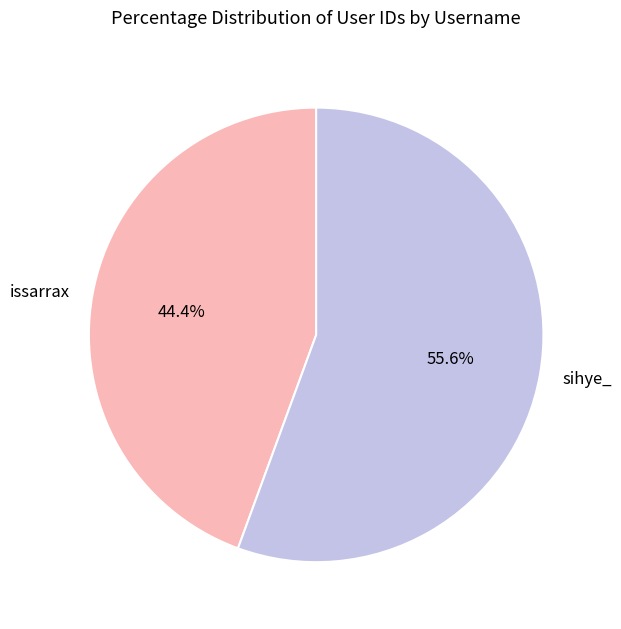

To the nearest percent, what is the difference between the issarrax and sihye_ slice percentages?

11%